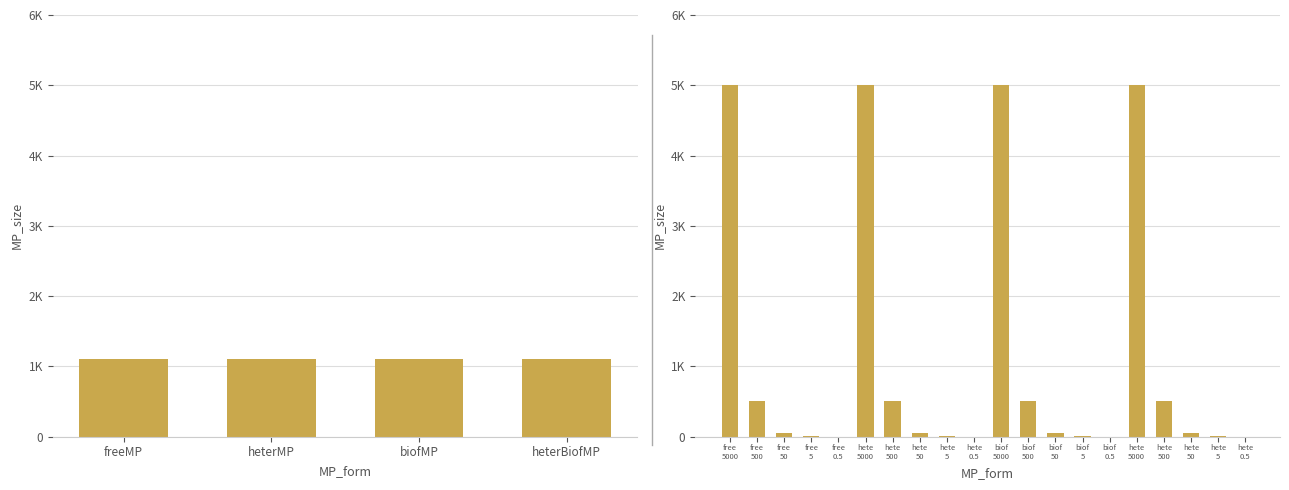

List the labels in order of value, largest first.

free 5000, hete 5000, biof 5000, hete 5000, free 500, hete 500, biof 500, hete 500, free 50, hete 50, biof 50, hete 50, free 5, hete 5, biof 5, hete 5, free 0.5, hete 0.5, biof 0.5, hete 0.5